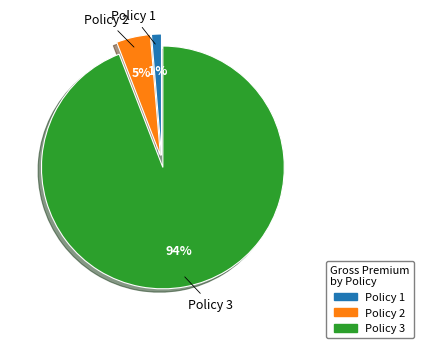

Is there any slice that represents more than half of the pie?

Yes